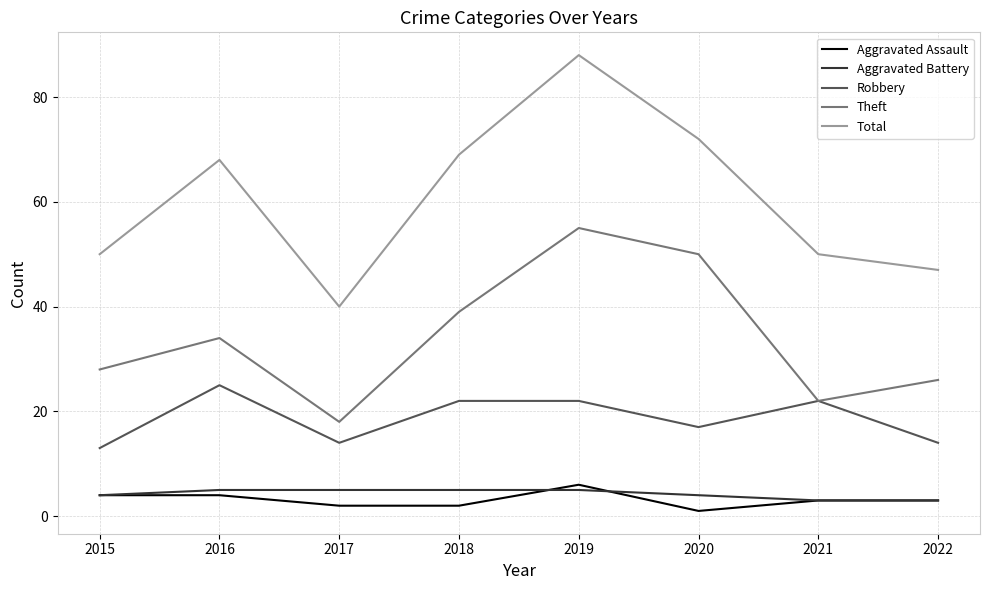

At 2020, list the series in order from smallest to largest.

Aggravated Assault, Aggravated Battery, Robbery, Theft, Total